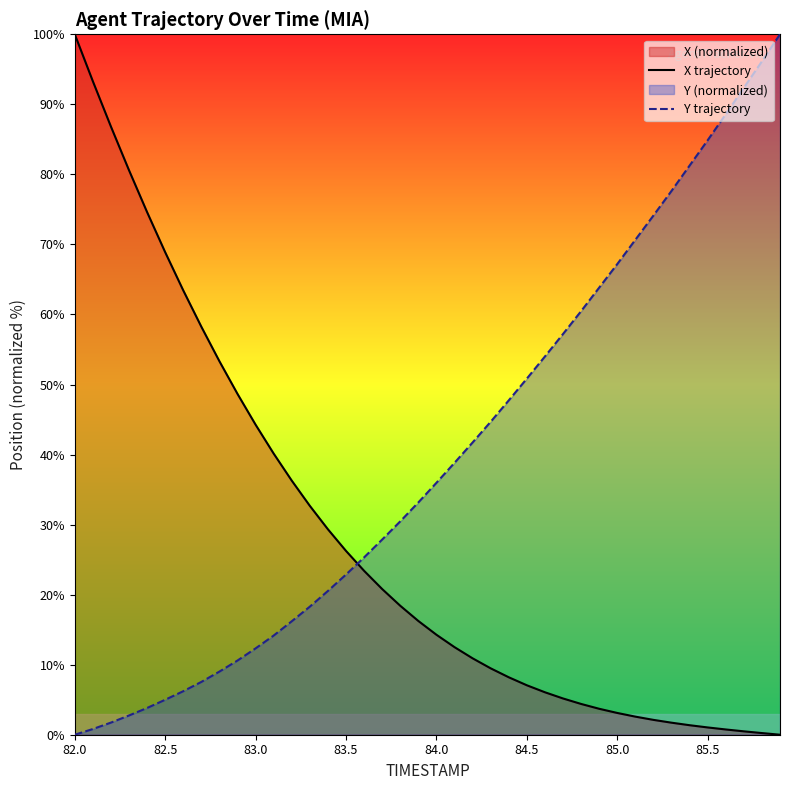

What is the sum of all Y trajectory values?

1596.7